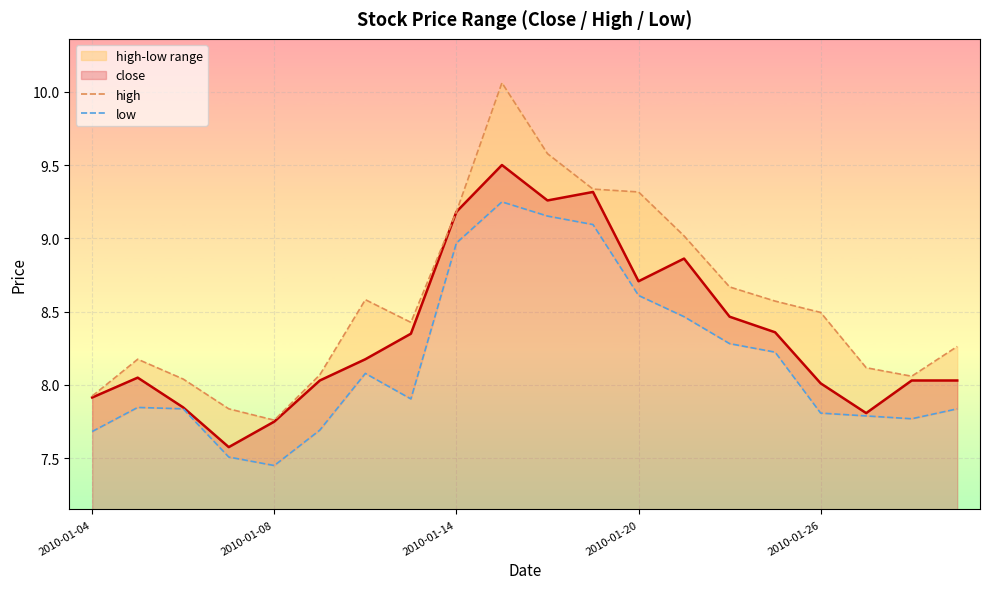

Between 2010-01-14 and 16, which series saw the biggest shift?

high